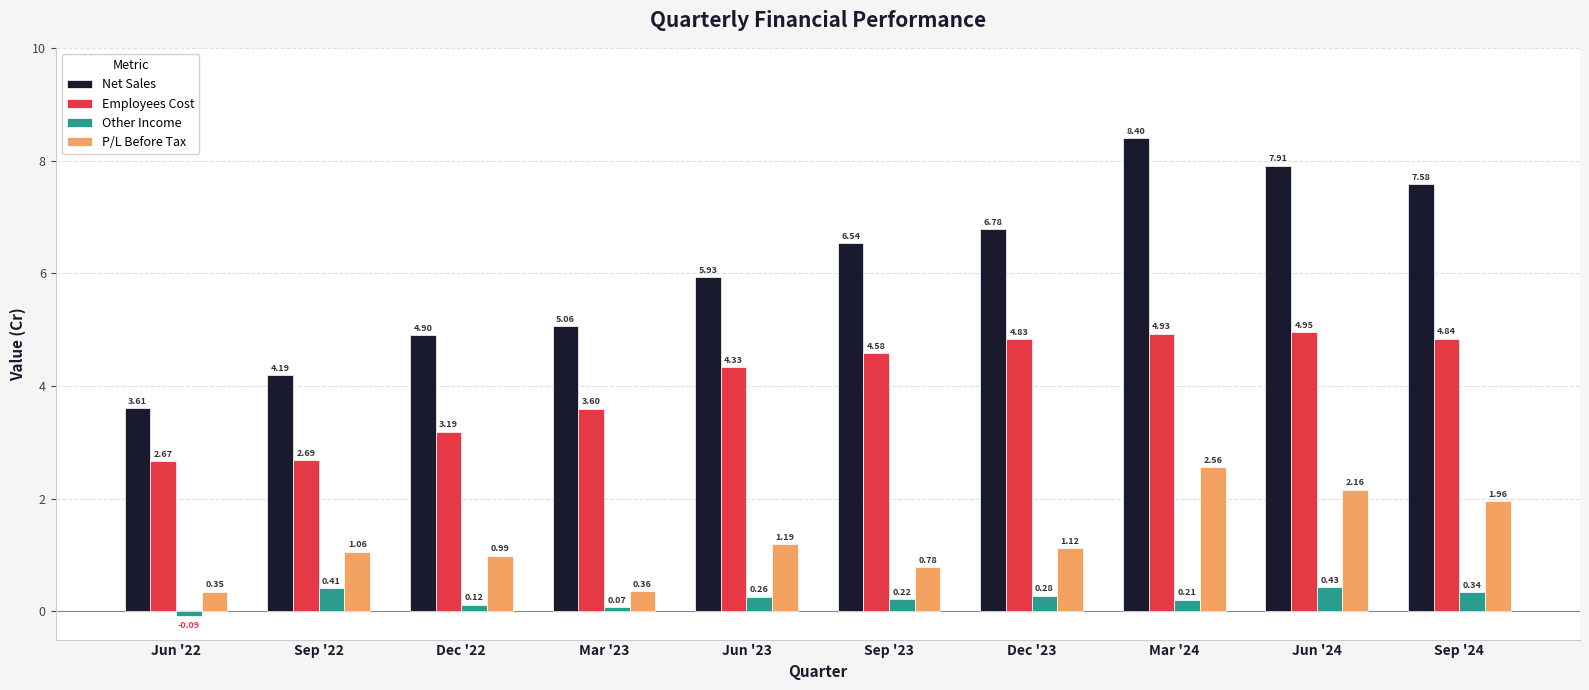

True or false: Employees Cost has a value of 3.6 at Mar '23.

True